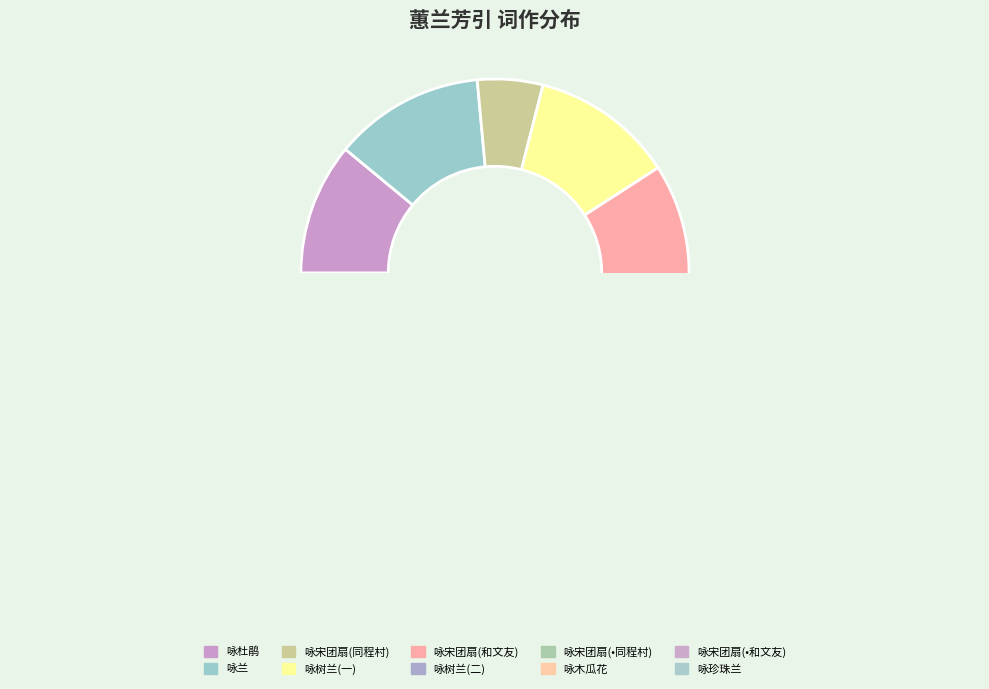

Which slice is the largest?

蕙兰芳引  咏兰